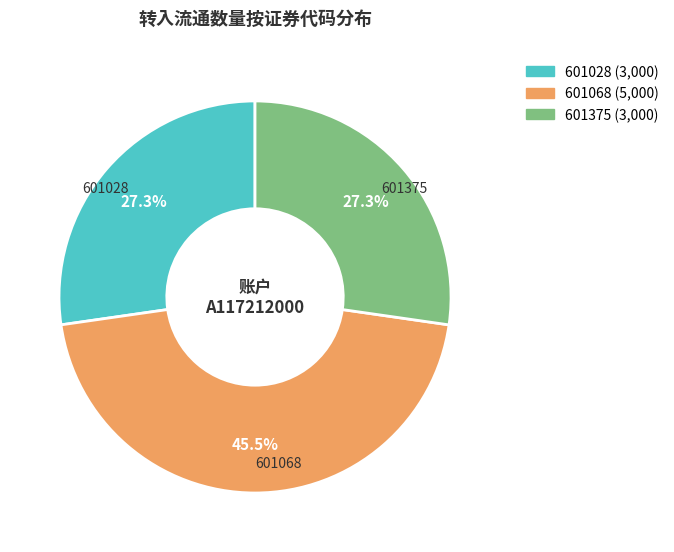

Does any single category account for the majority?

No